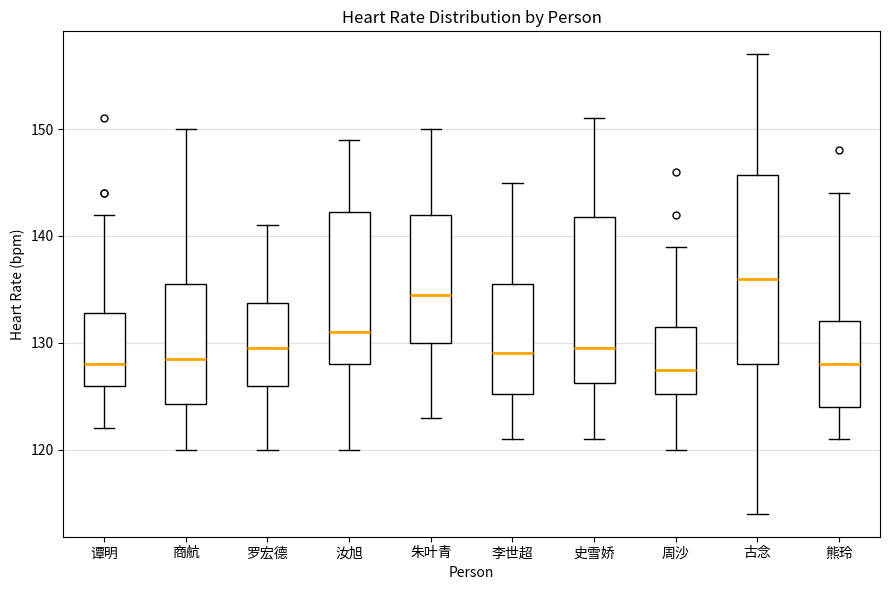

Where does the lower whisker of the box for 史雪娇 end on the y-axis? The values are not printed on the chart, so give them approximately, as read against the axis.

121